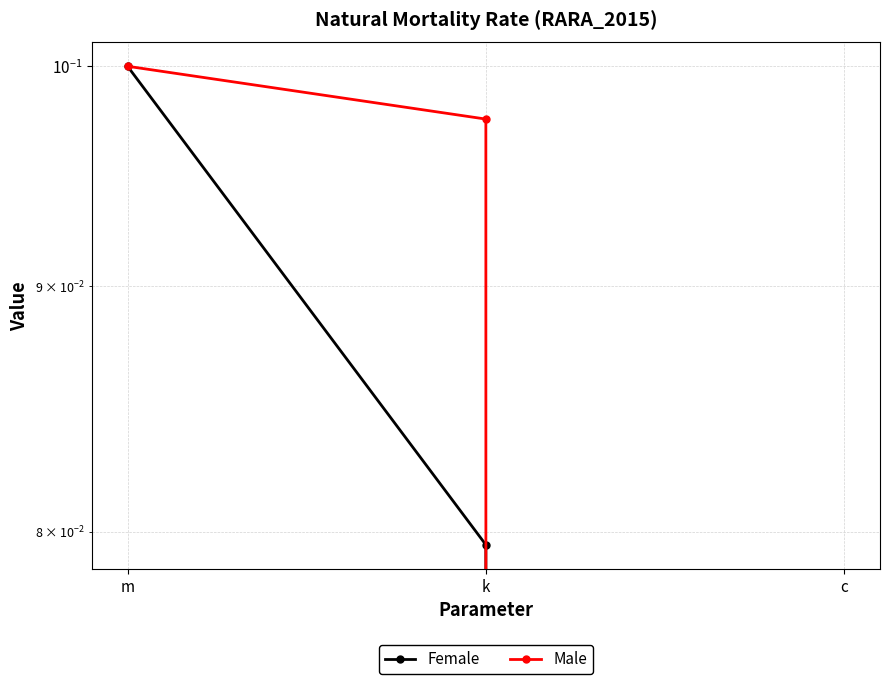

How many distinct data groups are displayed?

2